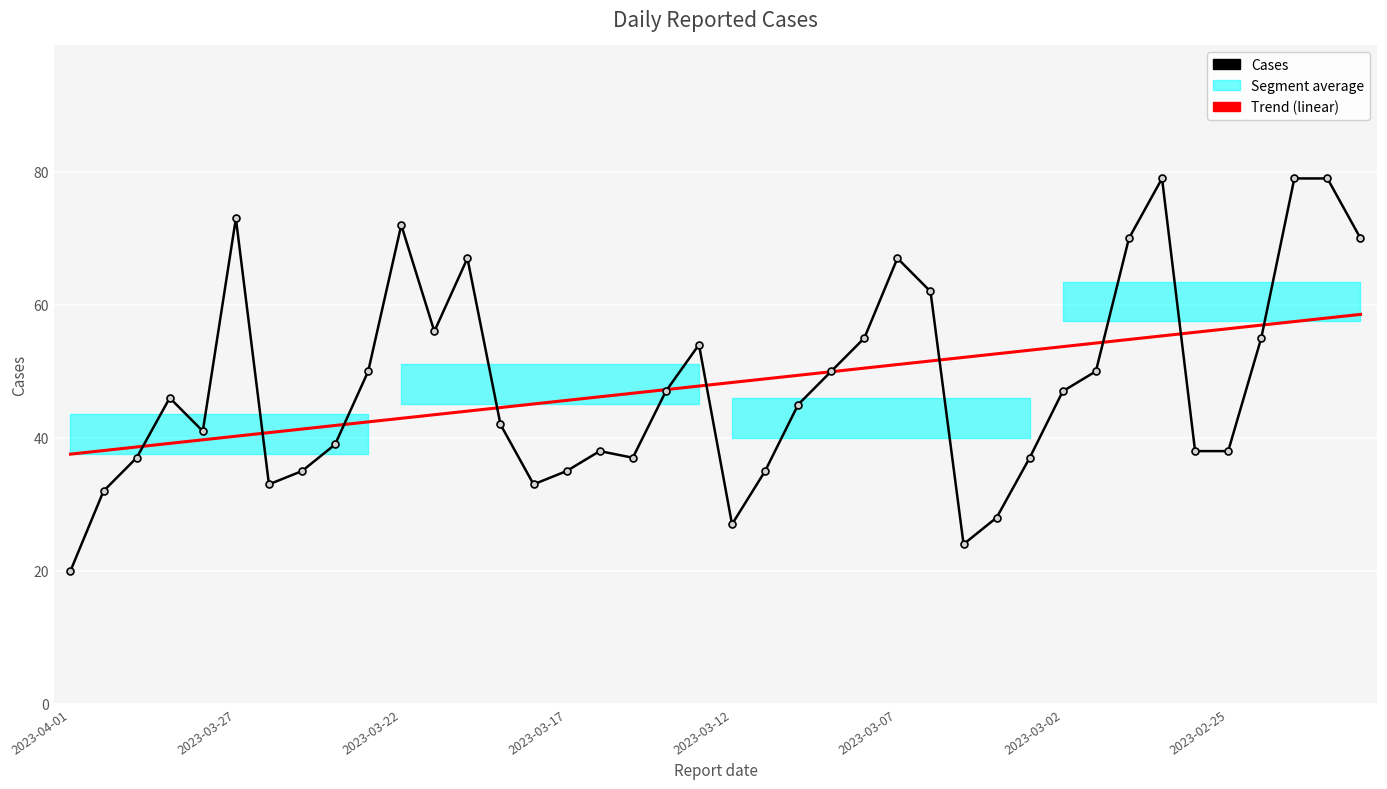

Read the Cases value at 2023-03-17.

35.0